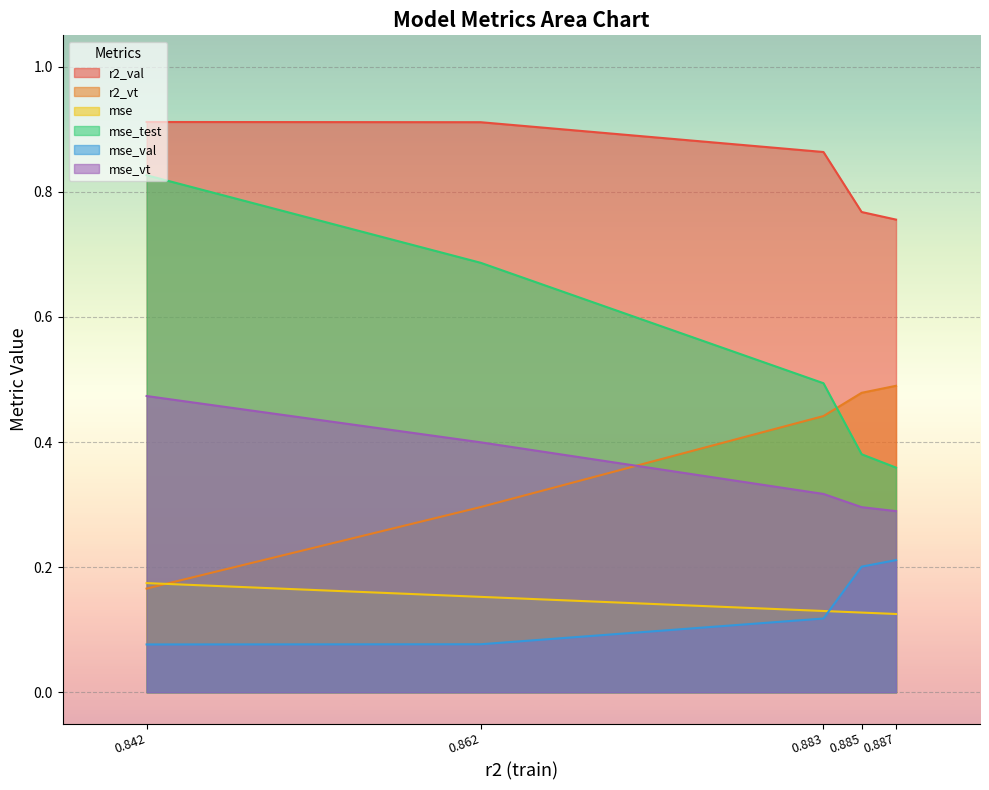

Which series has the largest total across all categories?

r2_val